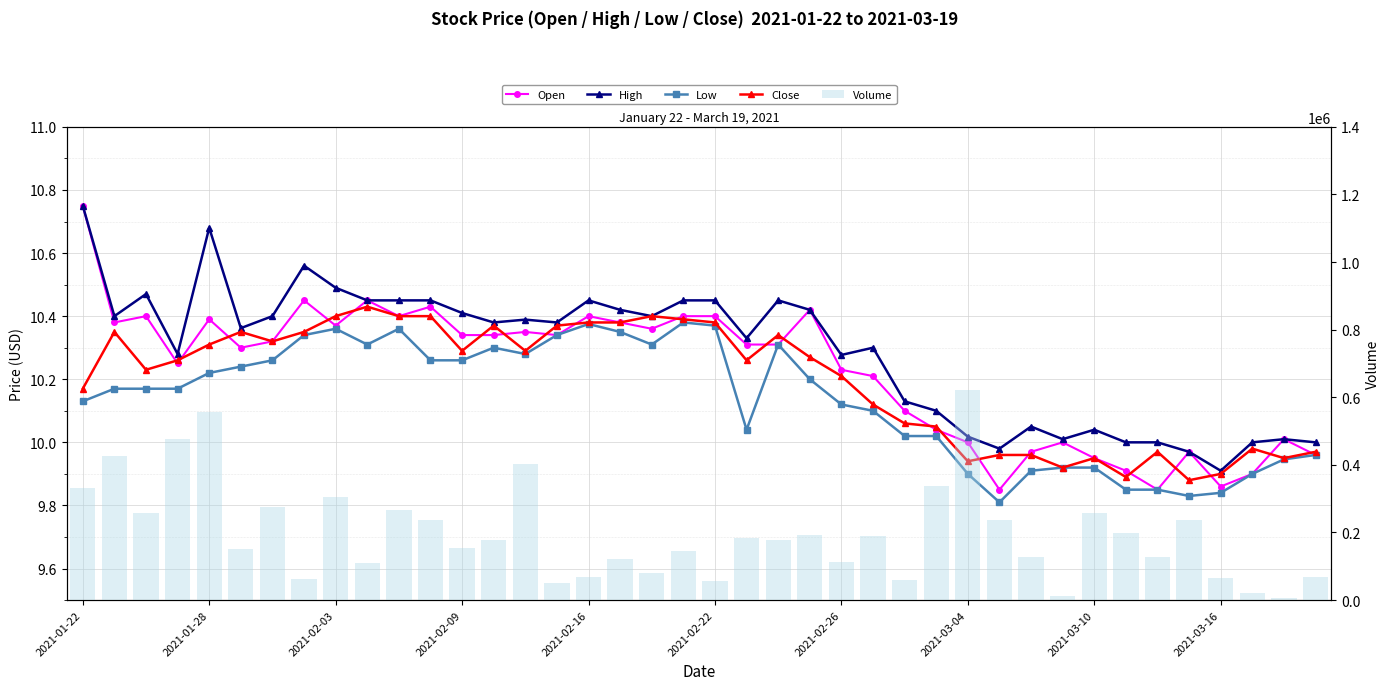

At 27, list the series in order from smallest to largest.

Low, Open, Close, High, Volume